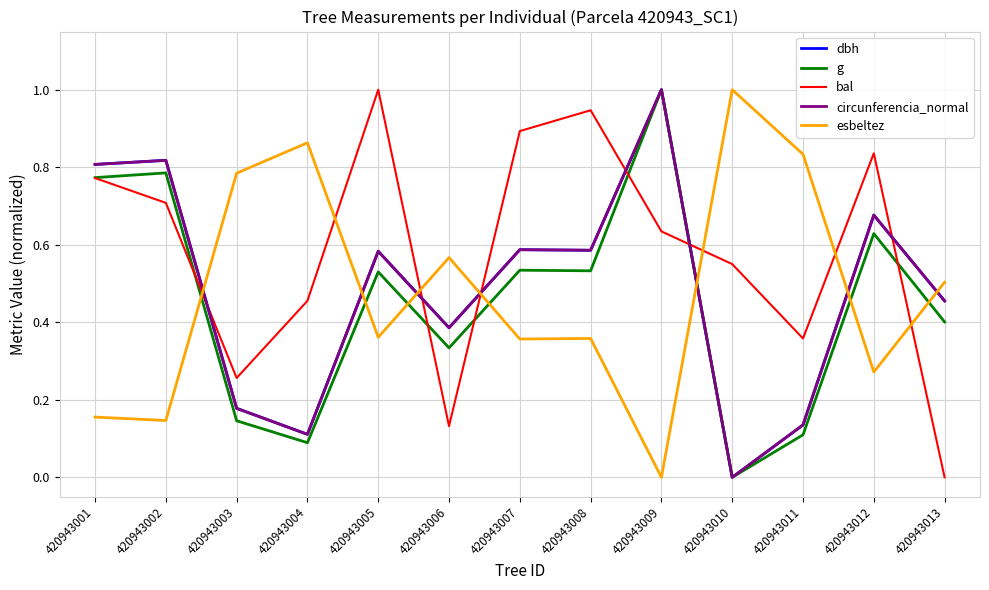

True or false: g and esbeltez cross at least once.

True